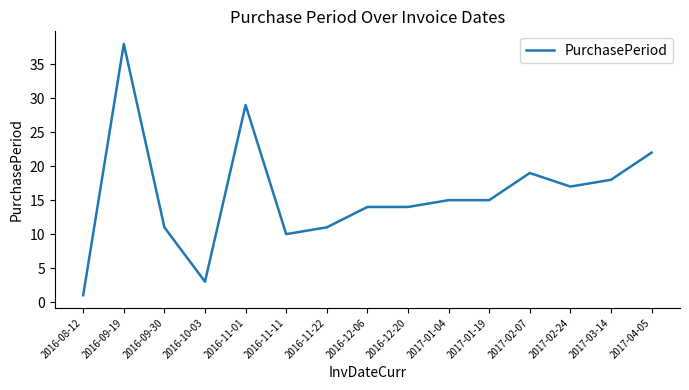

What is the greatest value displayed?

38